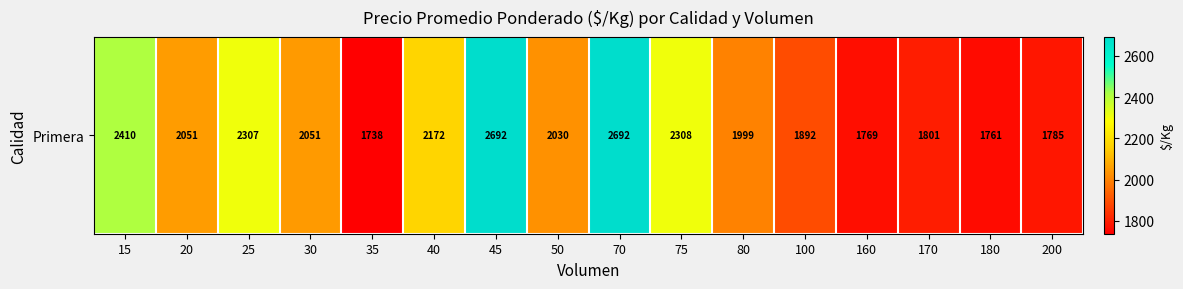

What is the difference between the second highest and second lowest values?

931.0